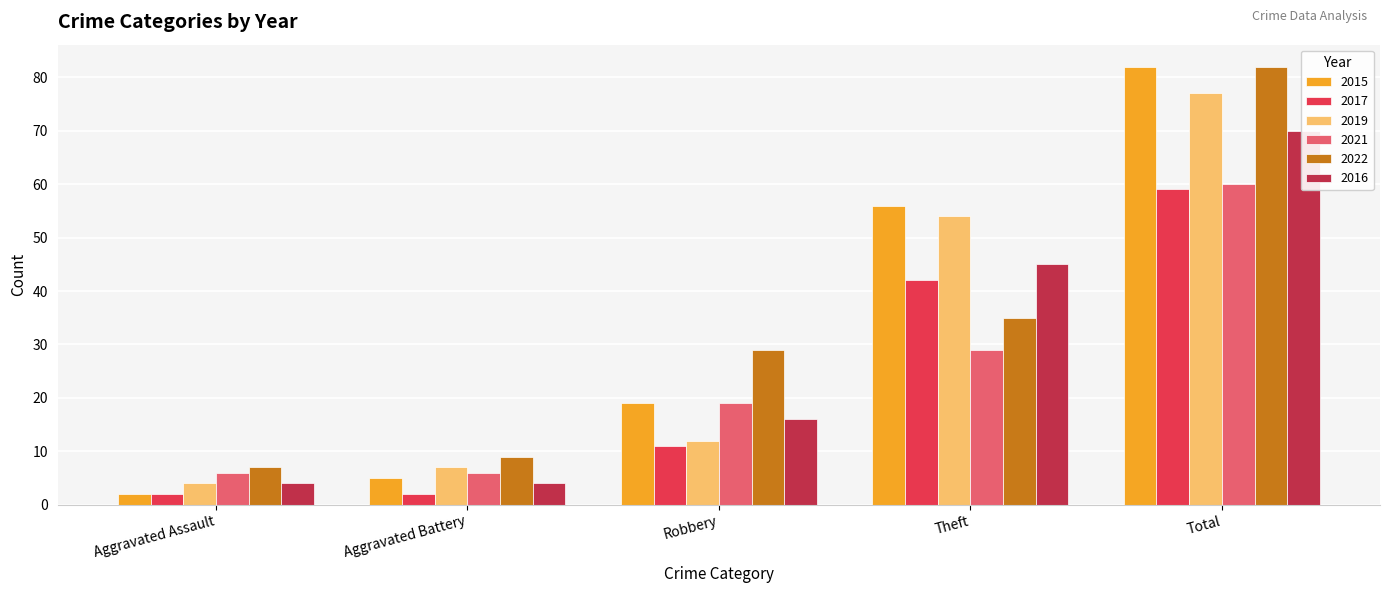

List the labels in order of 2022 value, largest first.

Total, Theft, Robbery, Aggravated Battery, Aggravated Assault